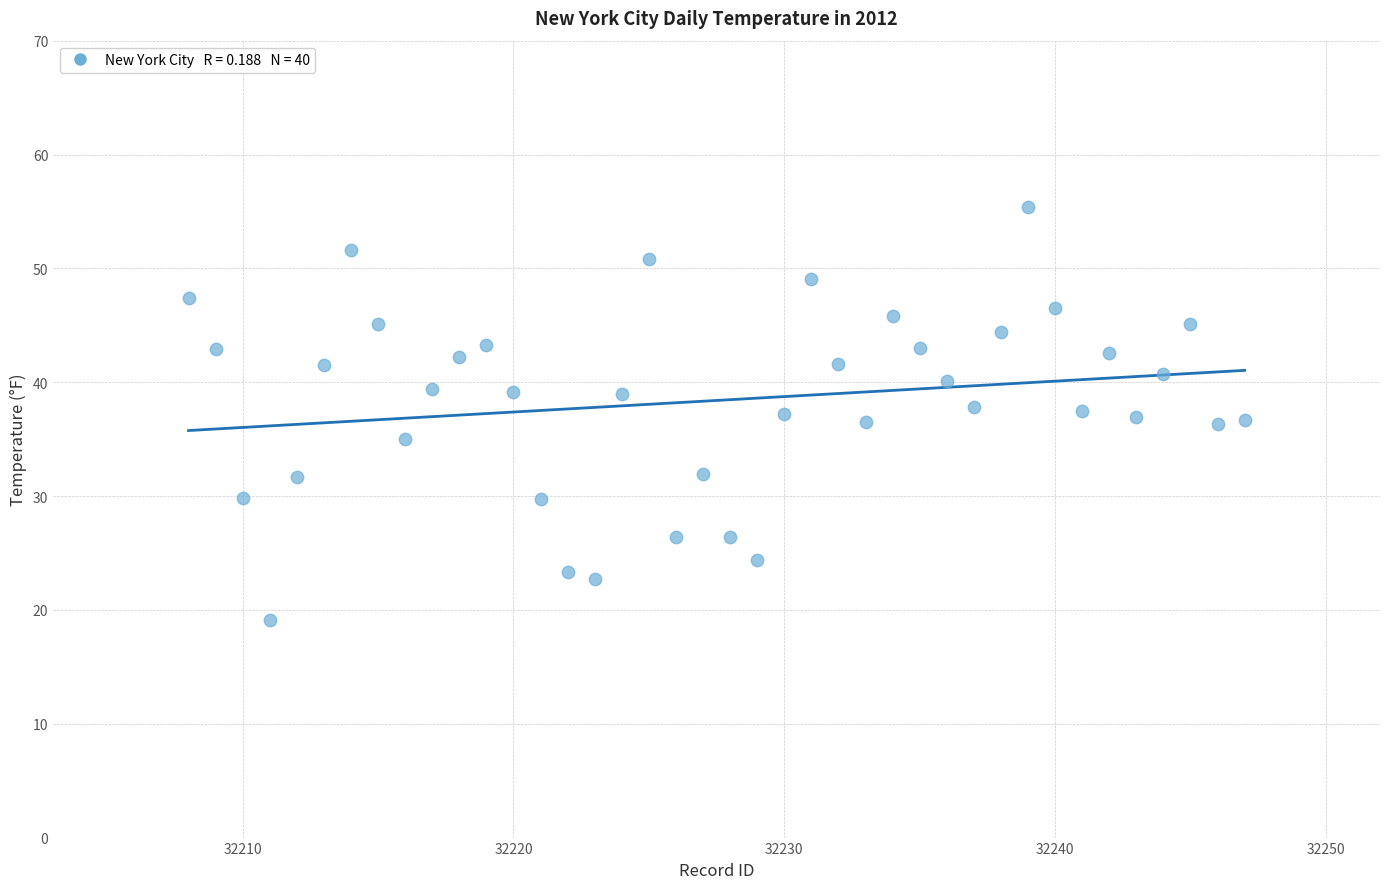

How many data points are displayed?

40